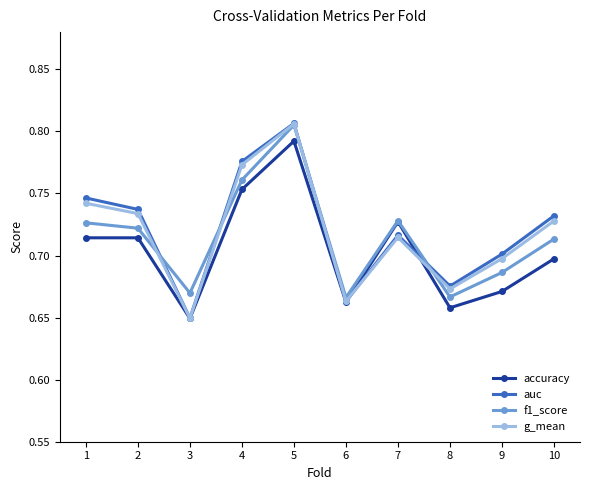

Which category has the highest value in the auc series?

5